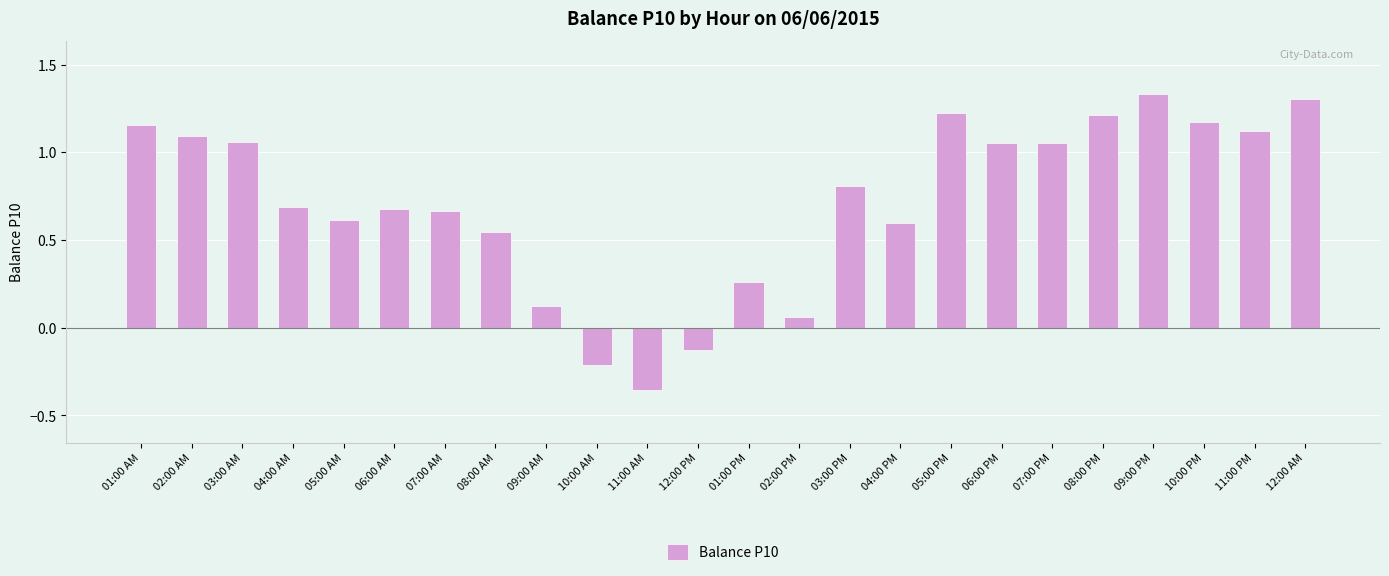

Where is the data nearest to the value 0?

02:00 PM